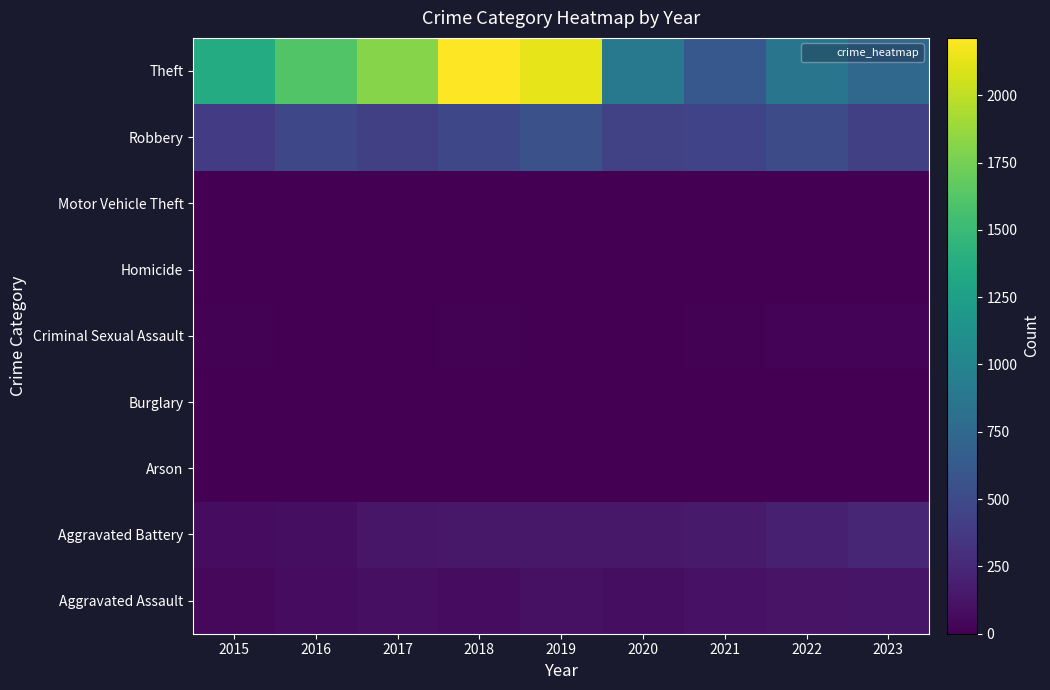

Which has a higher value, 2016 or 2017?

2017